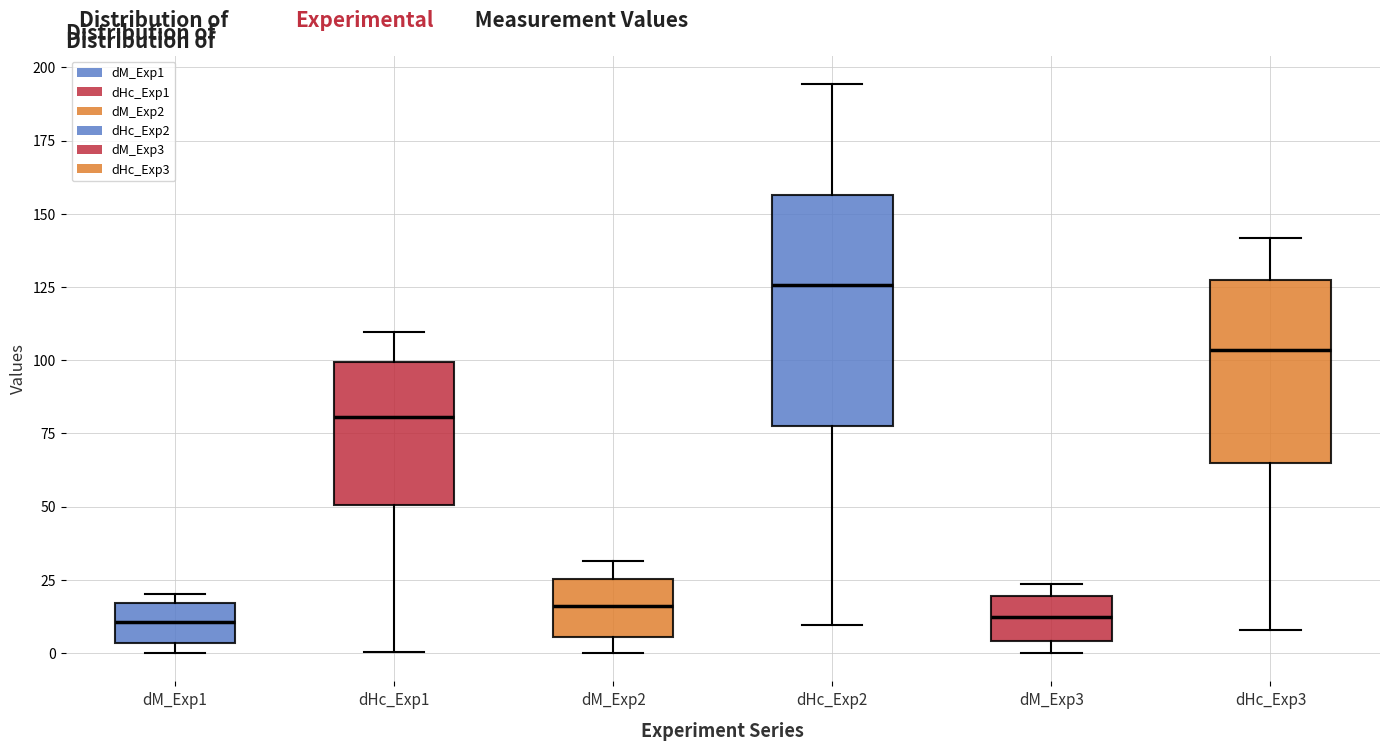

Which box has the highest median line?

dHc_Exp2